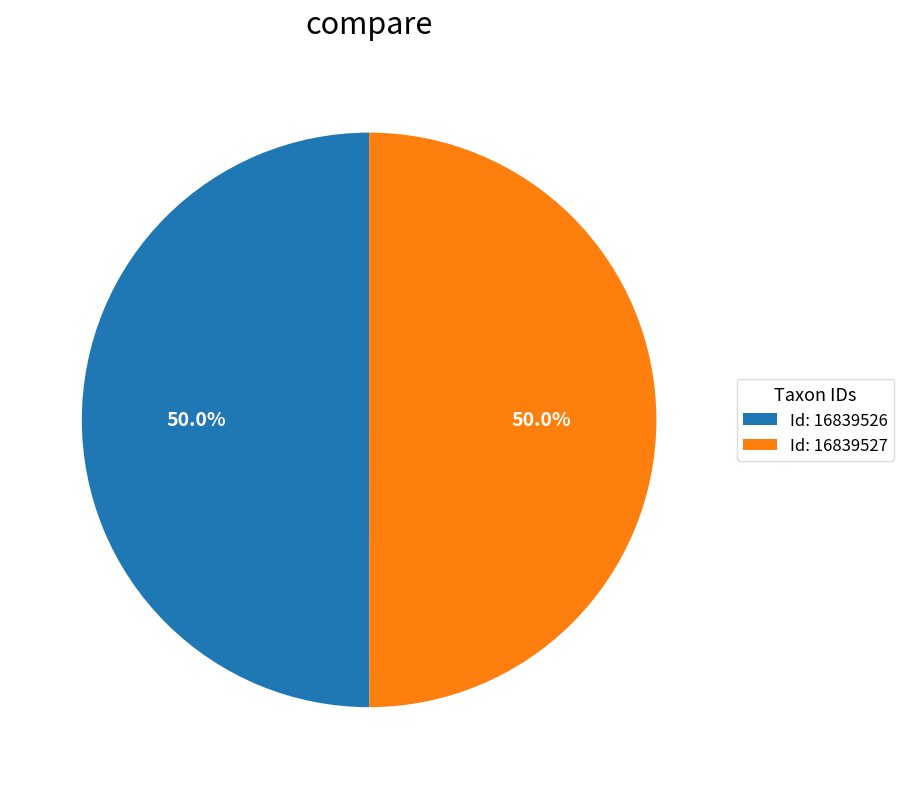

How much of the chart is everything except Id: 16839526?

50.0%